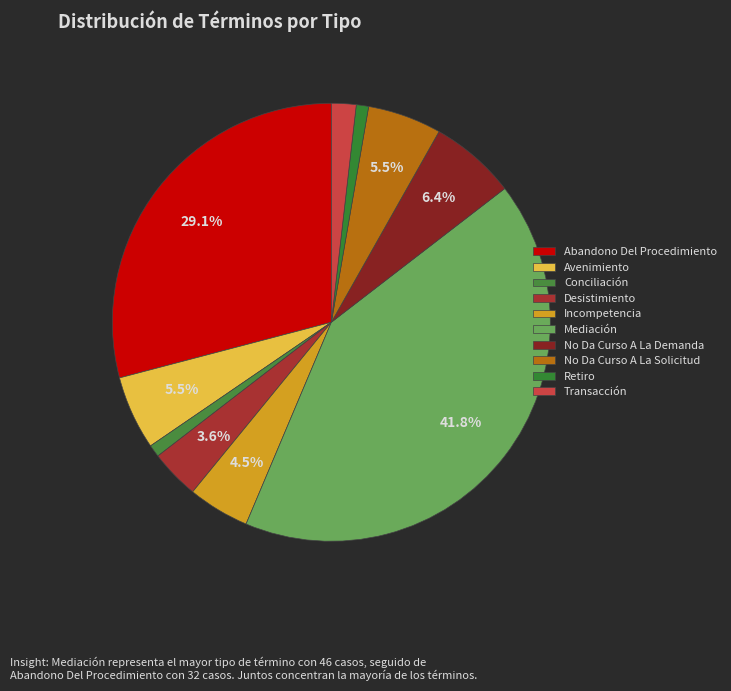

The No Da Curso A La Solicitud slice represents 18% of the pie. True or false?

False